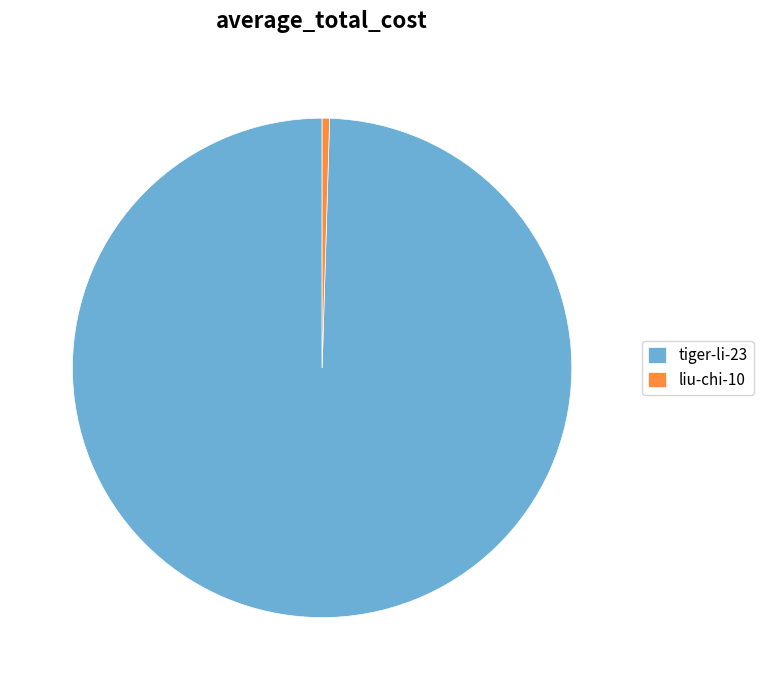

What is the smallest slice in the pie chart?

liu-chi-10